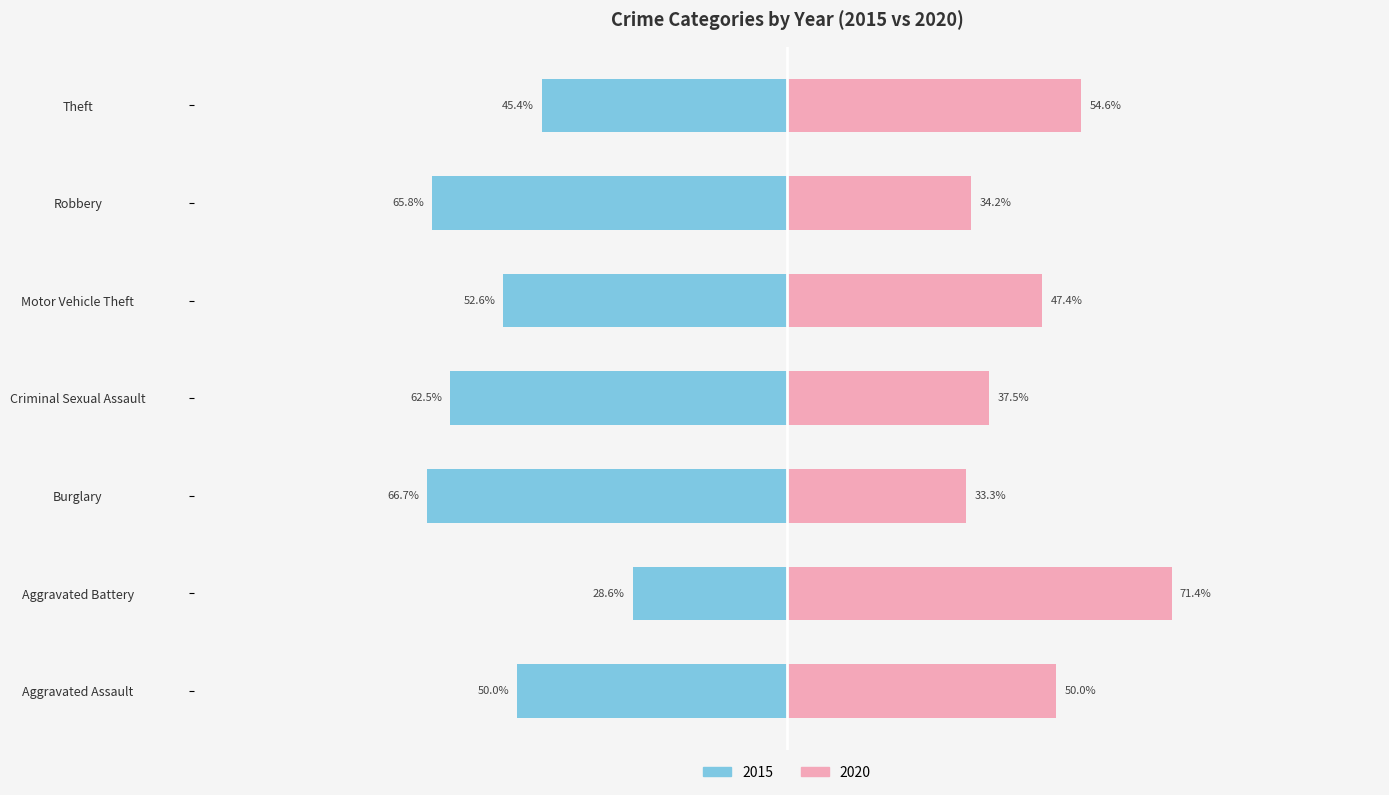

Is it true that 2019 equals 2 at Aggravated Battery?

False